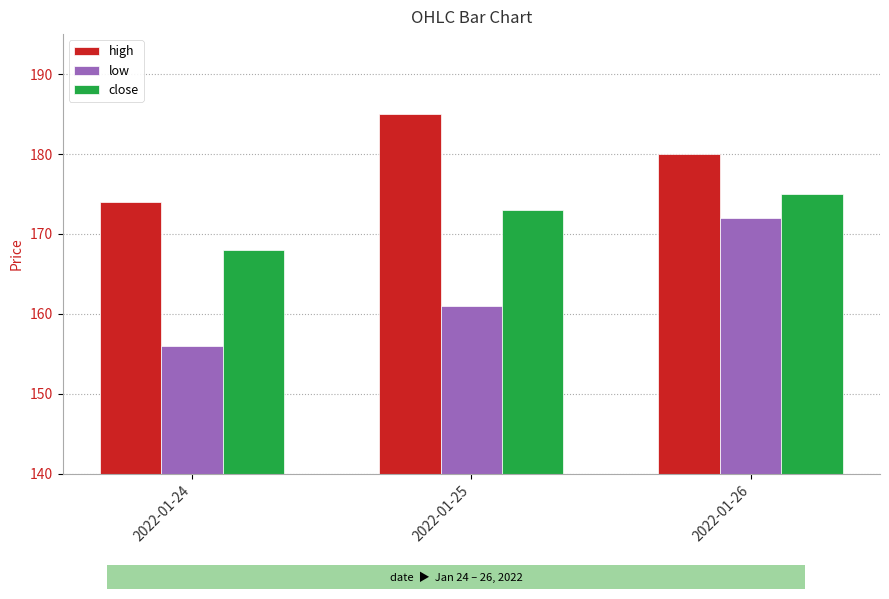

What are all the series names shown in the legend?

high, low, close